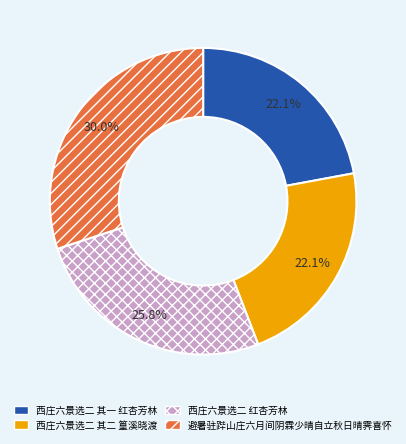

How much of the chart is everything except 西庄六景选二 红杏芳林?

74.2%